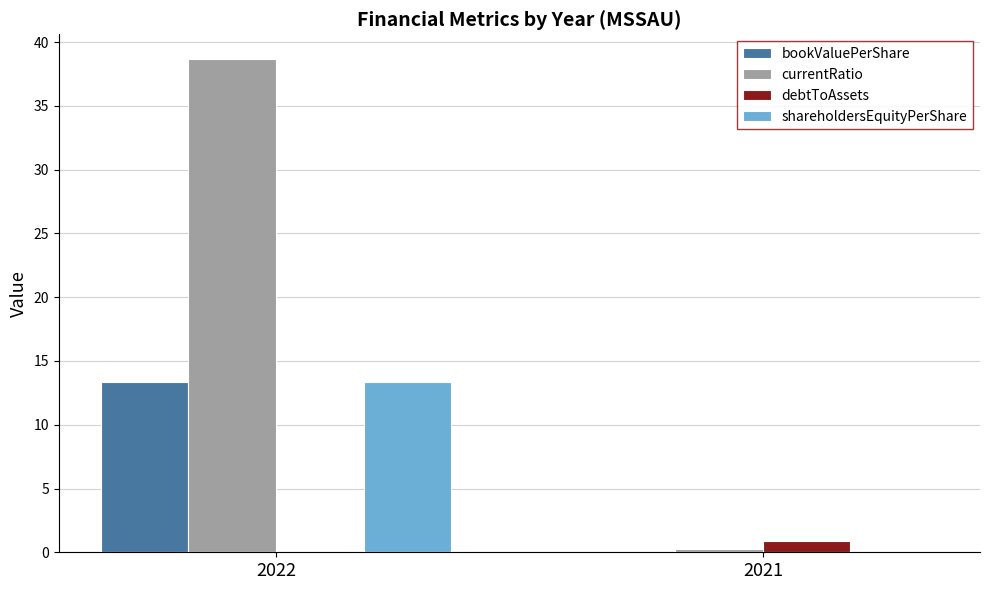

Is it true that debtToAssets equals 0.9 at 2021?

True